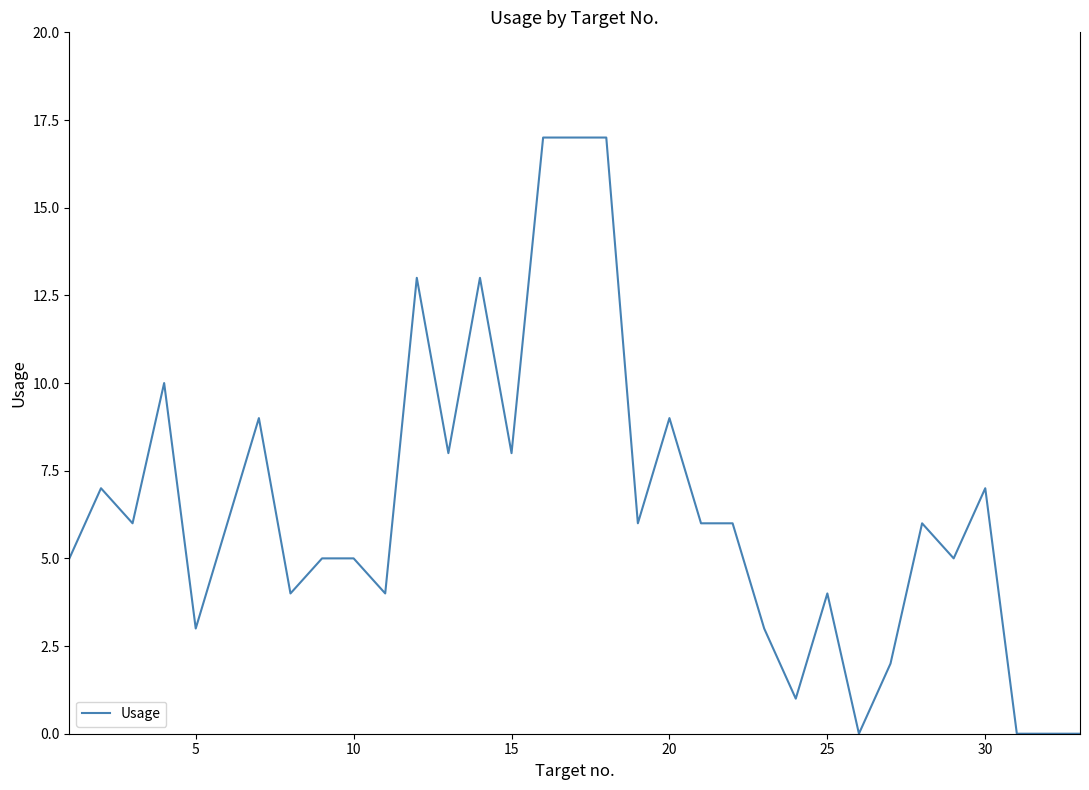

What is the greatest value displayed?

17